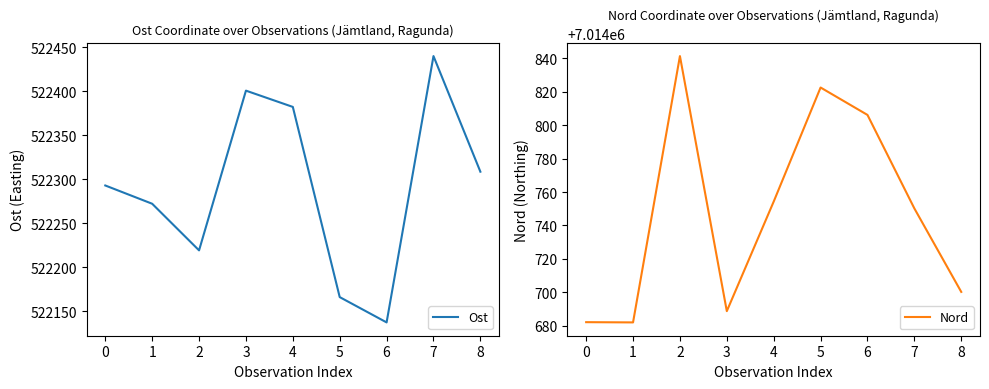

At which category does Ost reach its first local valley?

2